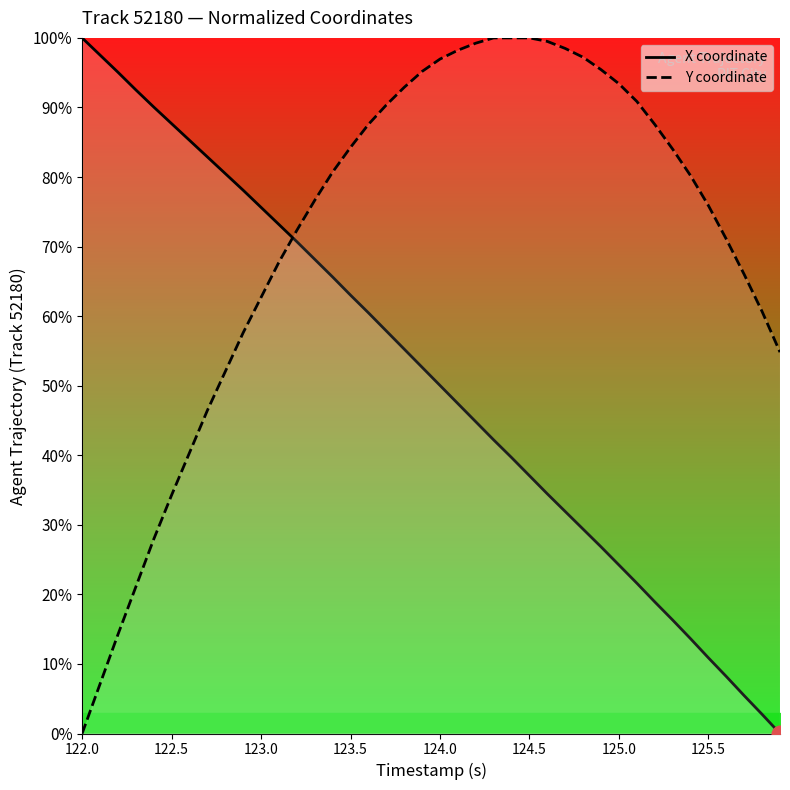

After their last crossing, which series has the higher values: X coordinate or Y coordinate?

Y coordinate